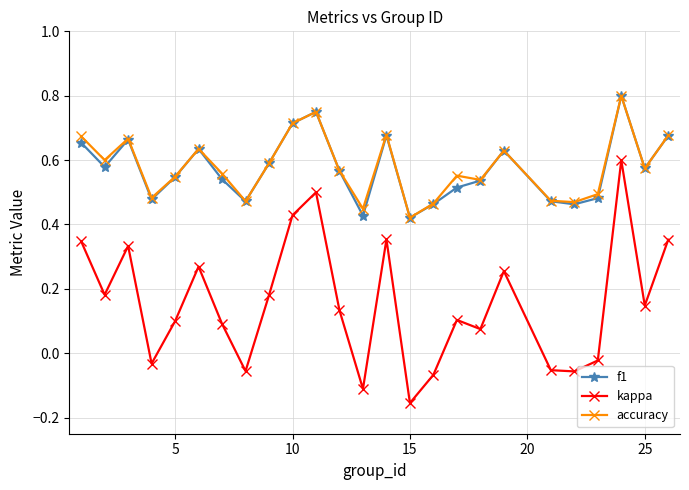

True or false: f1 and kappa intersect in this chart.

False